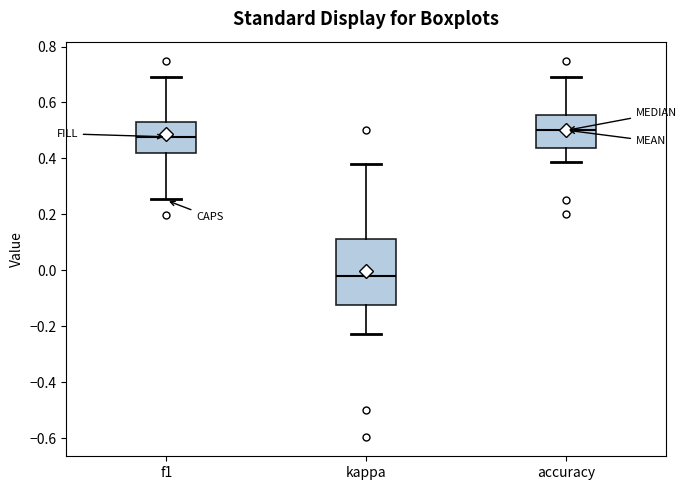

Reading left to right, read every box against the y-axis: the position of its median line, the range the box covers, and the ends of its whiskers. The values are not printed on the chart, so give them approximately, as read against the axis.

f1: median 0.48, box 0.42 to 0.54, whiskers 0.26 to 0.70
kappa: median -0.02, box -0.12 to 0.12, whiskers -0.22 to 0.38
accuracy: median 0.50, box 0.44 to 0.56, whiskers 0.38 to 0.70